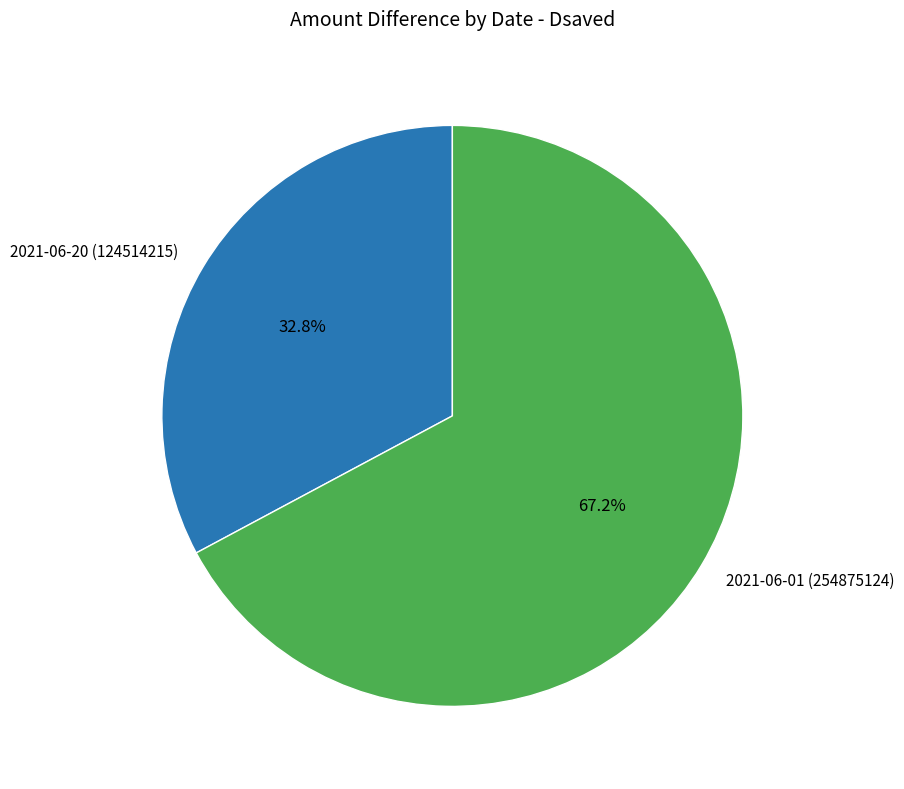

Which slice is the smallest?

2021-06-20 (124514215)